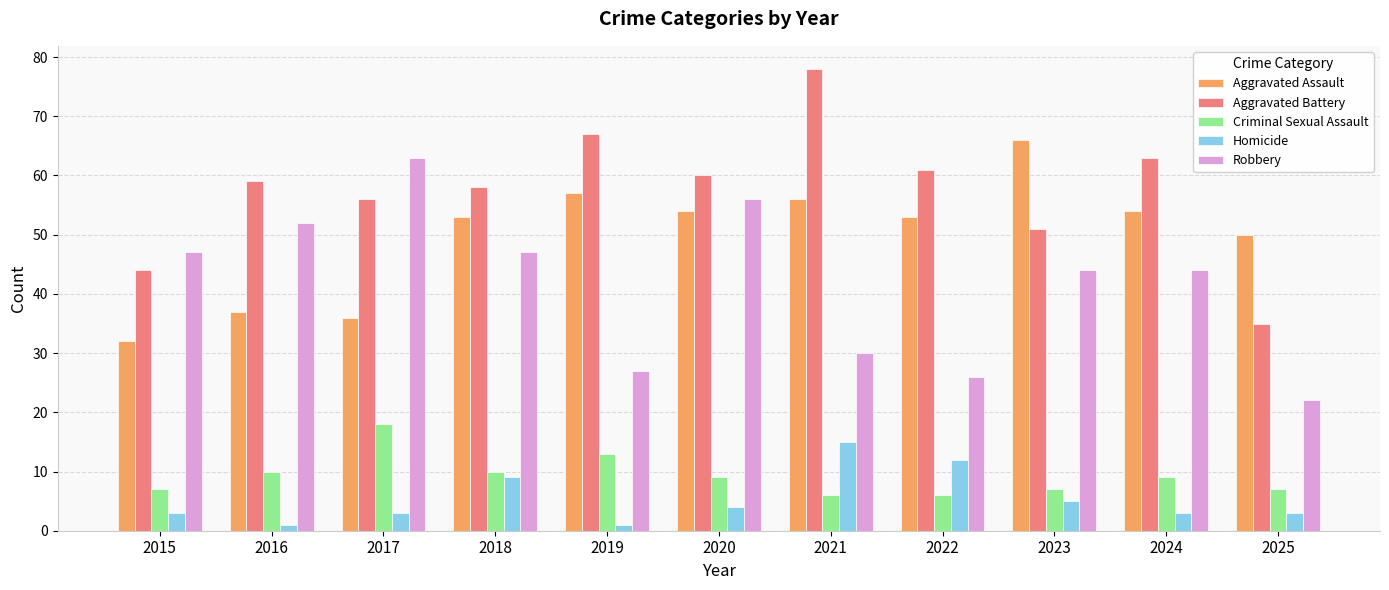

Which series has the widest spread of values?

Aggravated Battery